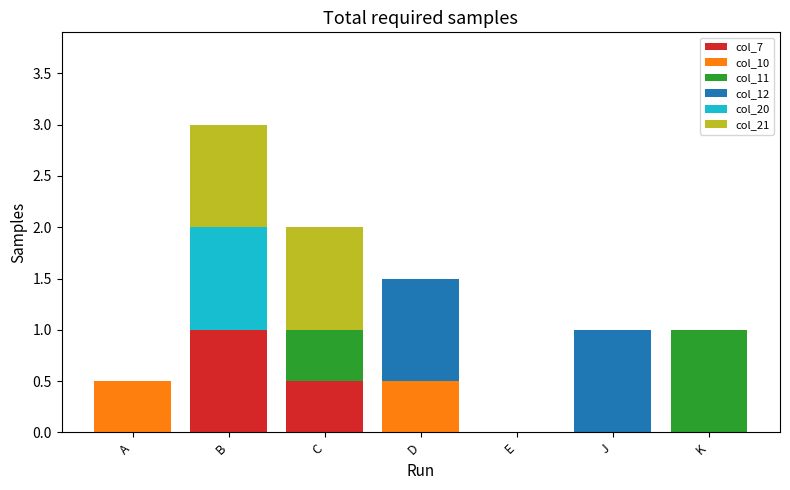

What is the maximum value for col_7?

1.0